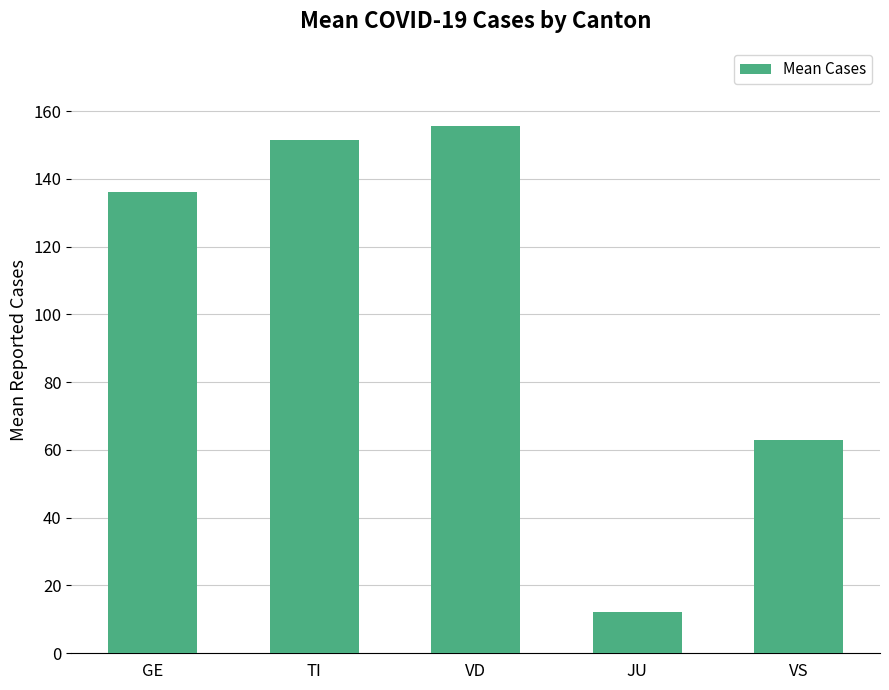

True or false: the data shows 38.5 at VS.

False